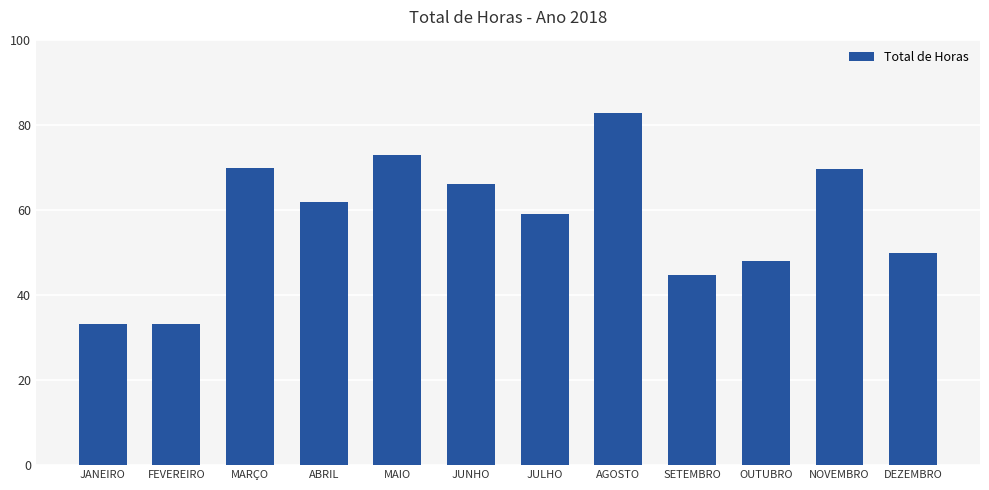

Where is the data nearest to the value 57?

JULHO